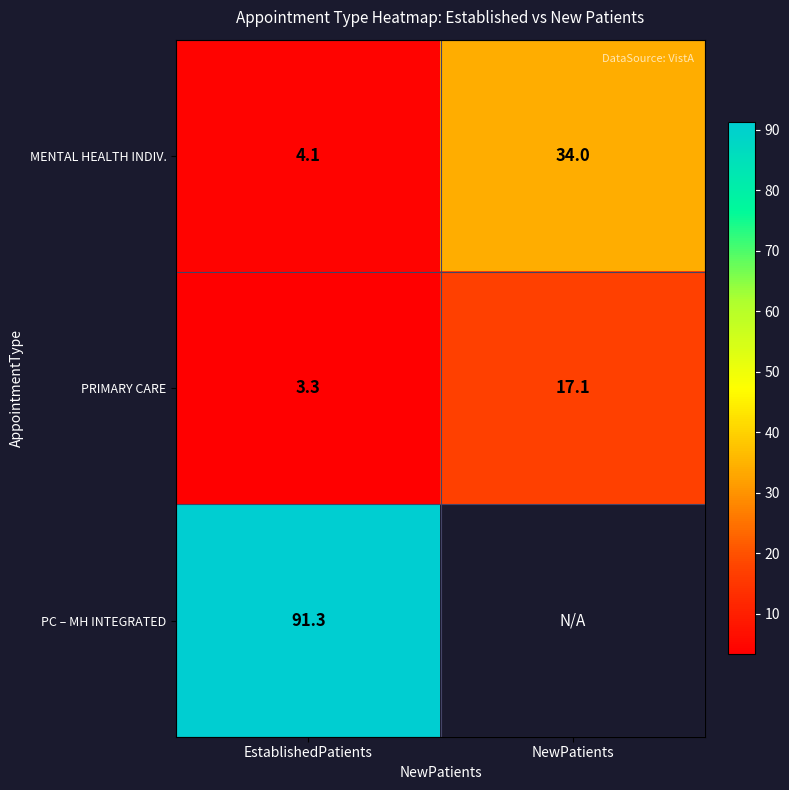

Which category has the highest value across all series?

EstablishedPatients